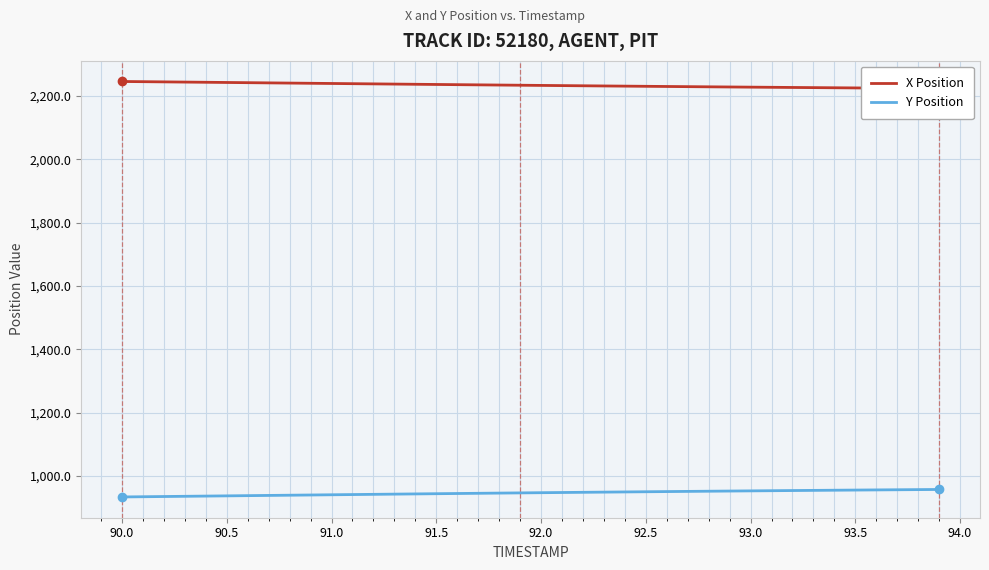

True or false: X Position has more than 2 points higher than both neighbors.

False